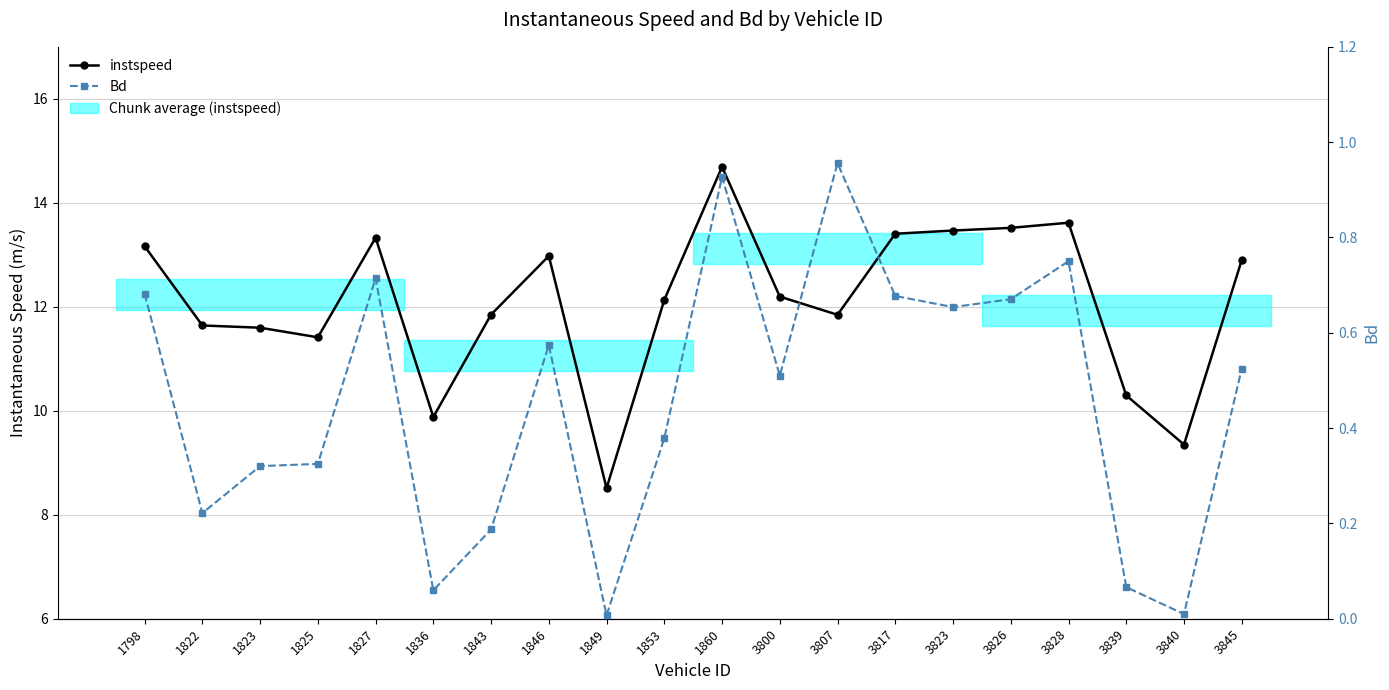

Reading left to right, extract all data points from this chart.

instspeed: 1798=13.2	1822=11.6	1823=11.6	1825=11.4	1827=13.3	1836=9.9	1843=11.8	1846=13.0	1849=8.5	1853=12.1	1860=14.7	3800=12.2	3807=11.8	3817=13.4	3823=13.5	3826=13.5	3828=13.6	3839=10.3	3840=9.3	3845=12.9
Bd: 1798=0.7	1822=0.2	1823=0.3	1825=0.3	1827=0.7	1836=0.1	1843=0.2	1846=0.6	1849=0.0	1853=0.4	1860=0.9	3800=0.5	3807=1.0	3817=0.7	3823=0.7	3826=0.7	3828=0.8	3839=0.1	3840=0.0	3845=0.5